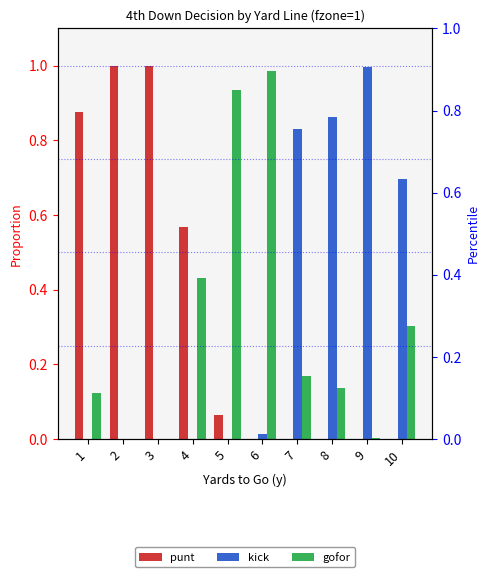

Which category has the highest value in the kick series?

9